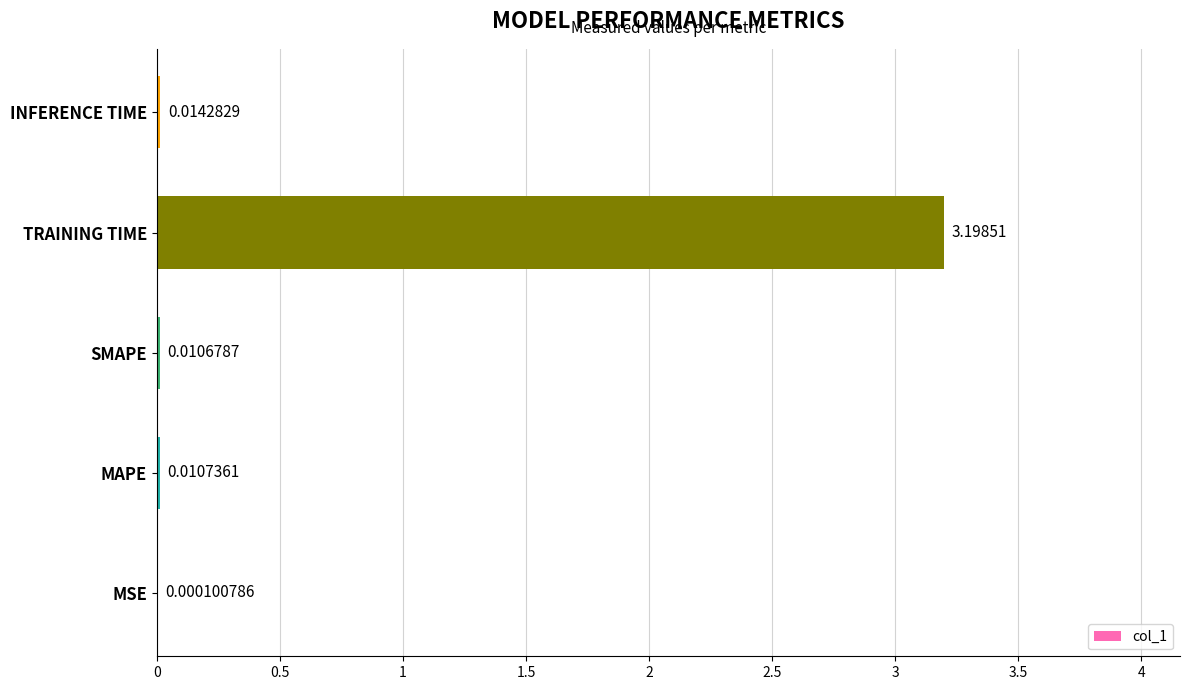

Where is the data nearest to the value 1?

INFERENCE TIME